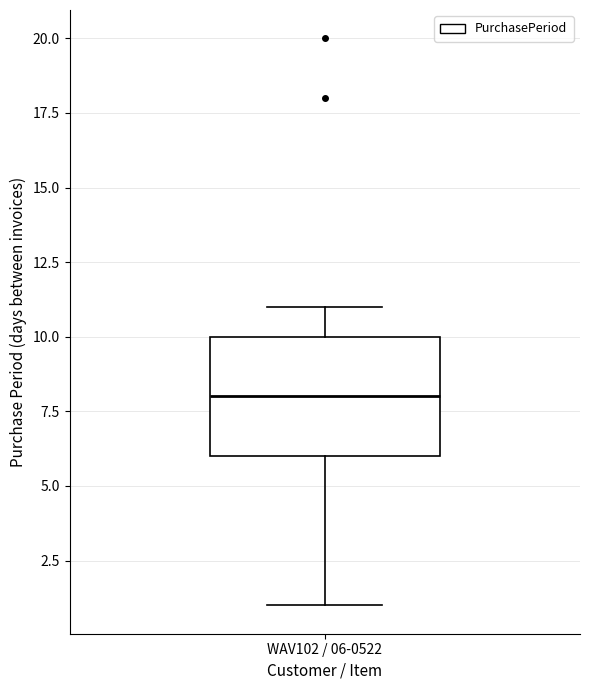

Where does the upper whisker of the box for WAV102 / 06-0522 end on the y-axis? The values are not printed on the chart, so give them approximately, as read against the axis.

11